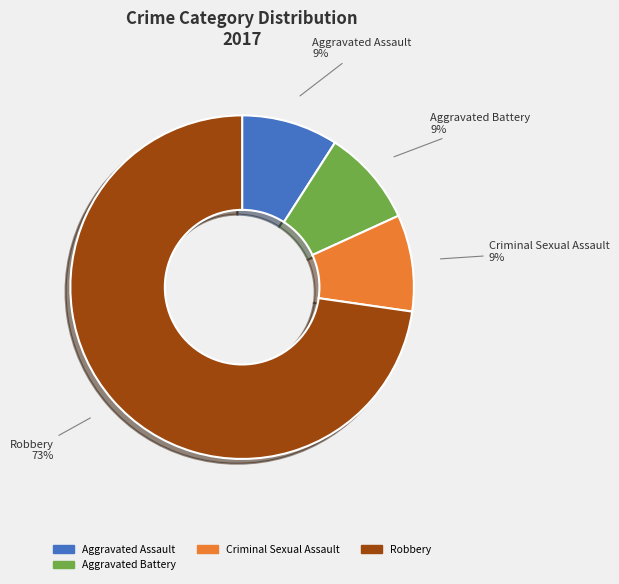

To the nearest percent, what is the difference between the largest and smallest slice percentages?

64%